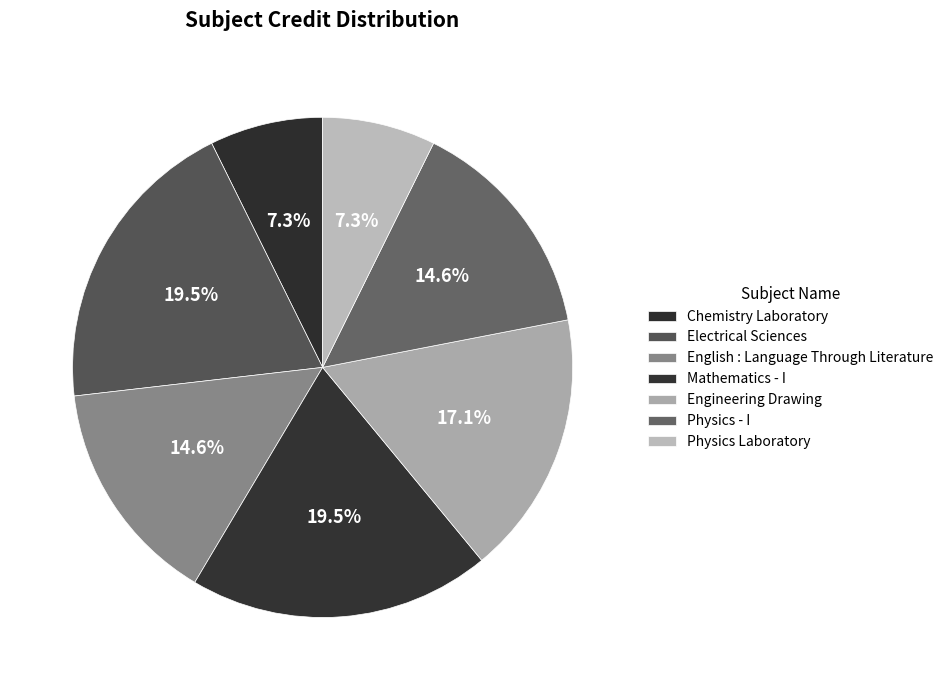

Is Physics Laboratory the majority of the pie?

No